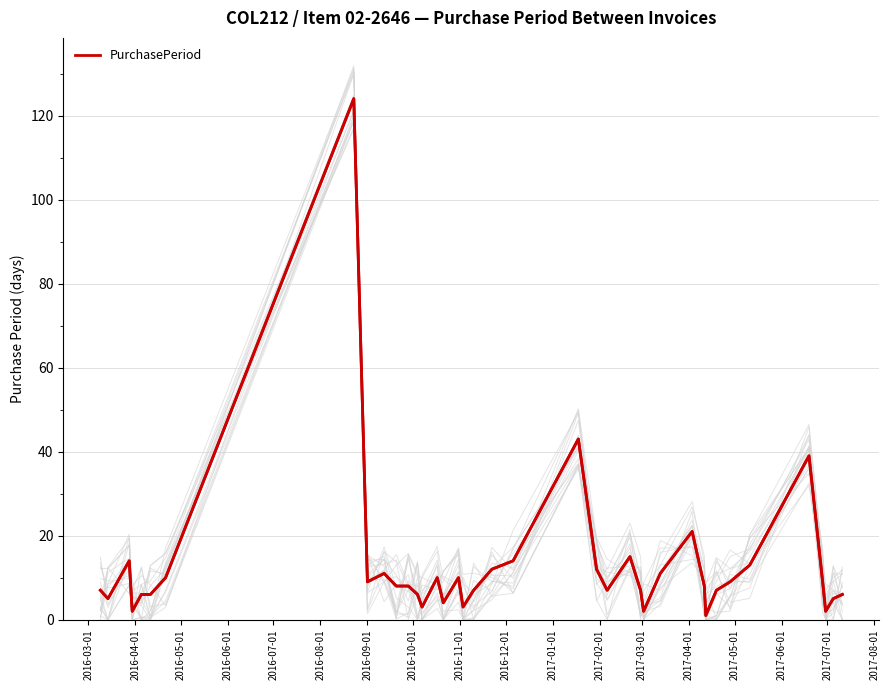

What is the maximum value for PurchasePeriod?

124